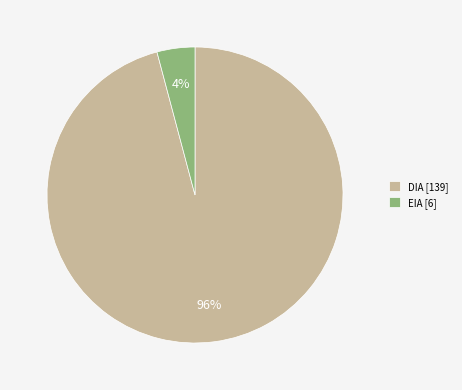

To the nearest percent, what is the average slice percentage?

50%